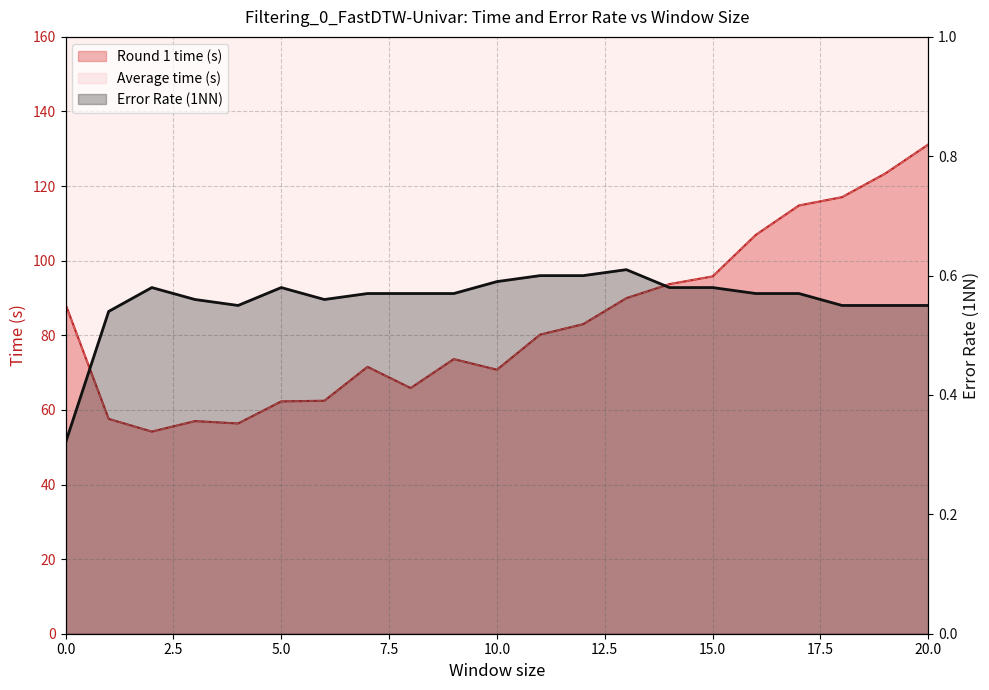

How many distinct data groups are displayed?

3